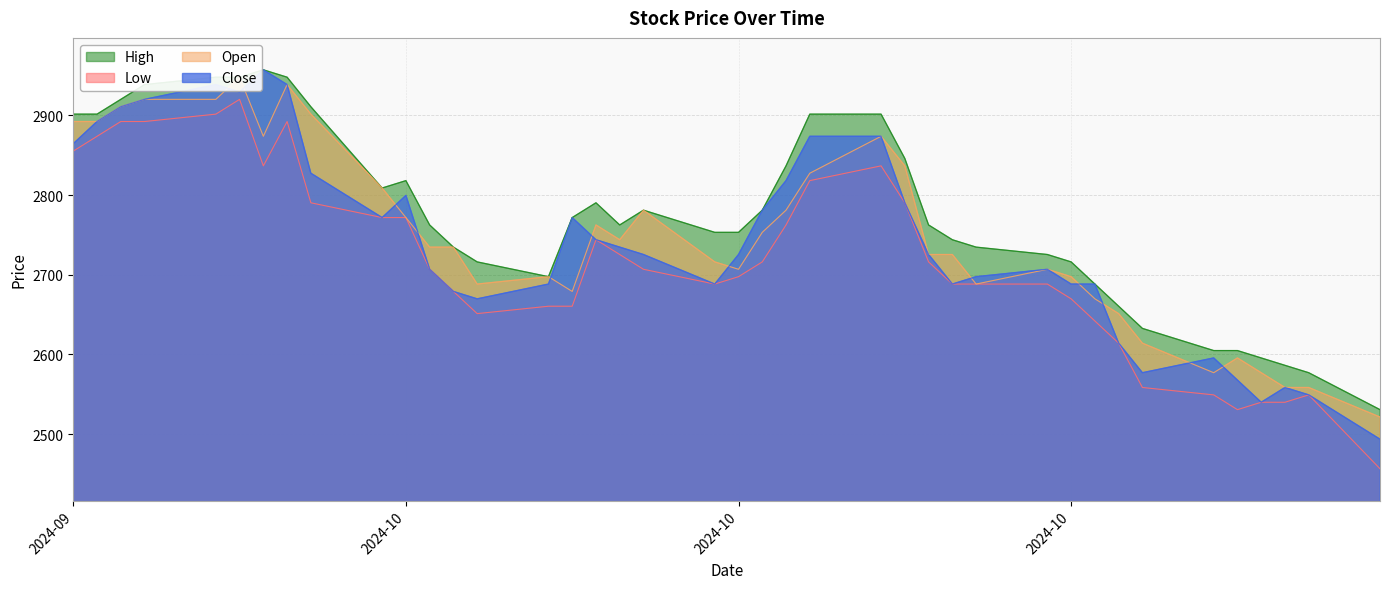

Is it true that Low equals 4319.2 at 2024-10-09?

False